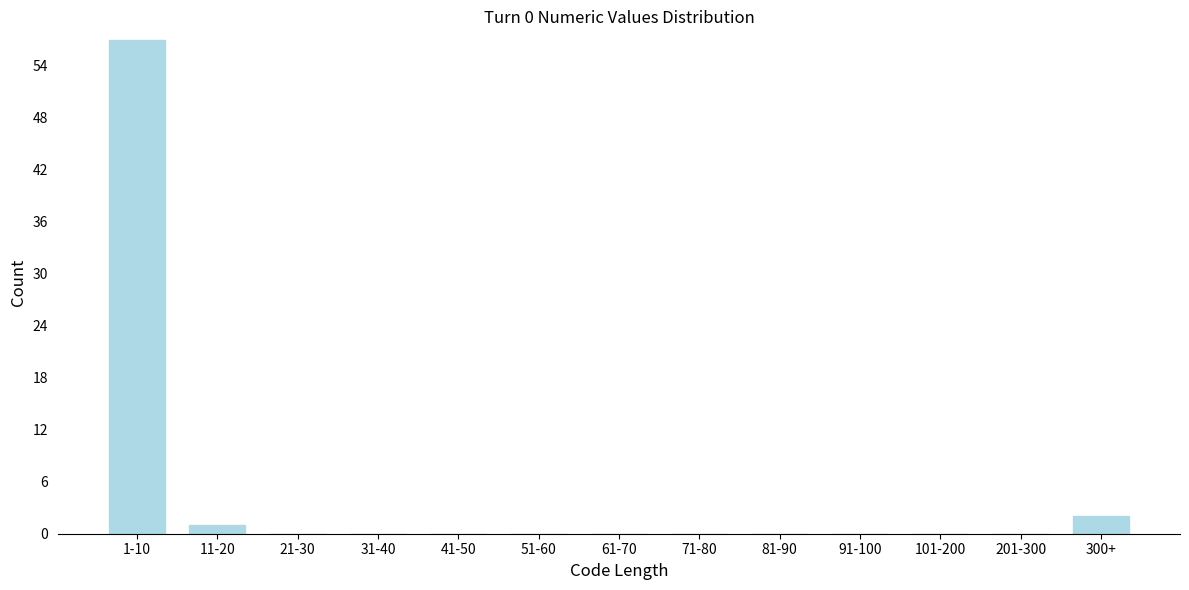

Reading left to right, transcribe all the data shown in this chart.

1-10=57	11-20=1	21-30=0	31-40=0	41-50=0	51-60=0	61-70=0	71-80=0	81-90=0	91-100=0	101-200=0	201-300=0	300+=2